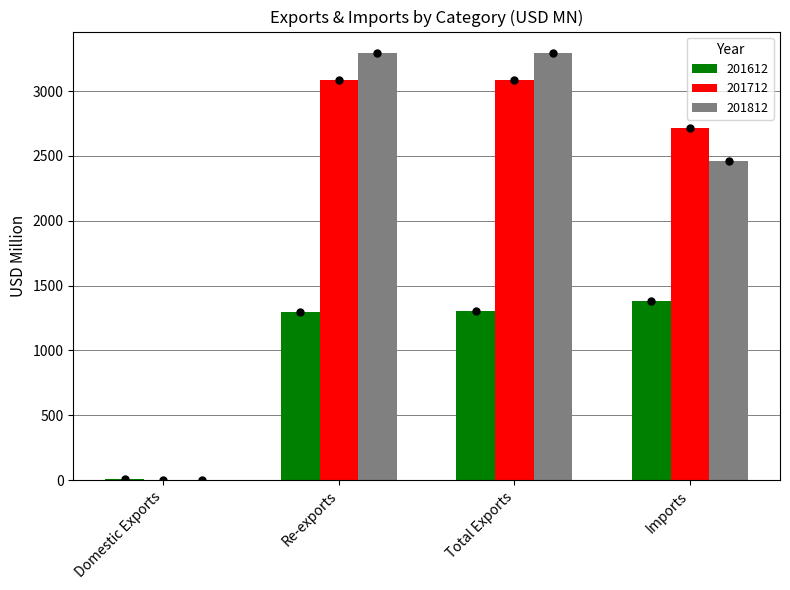

Are the bars grouped side by side (vs. stacked)?

Yes